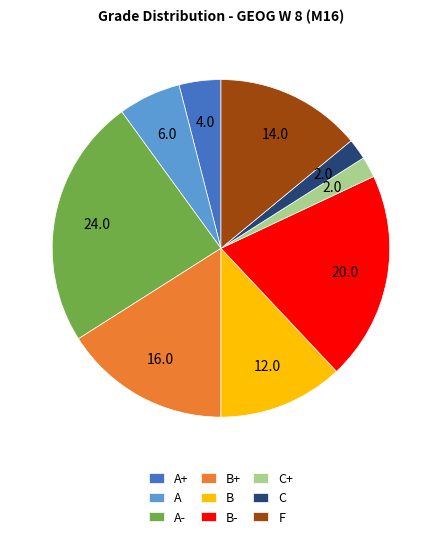

Combined, do B and F account for over 50%?

No